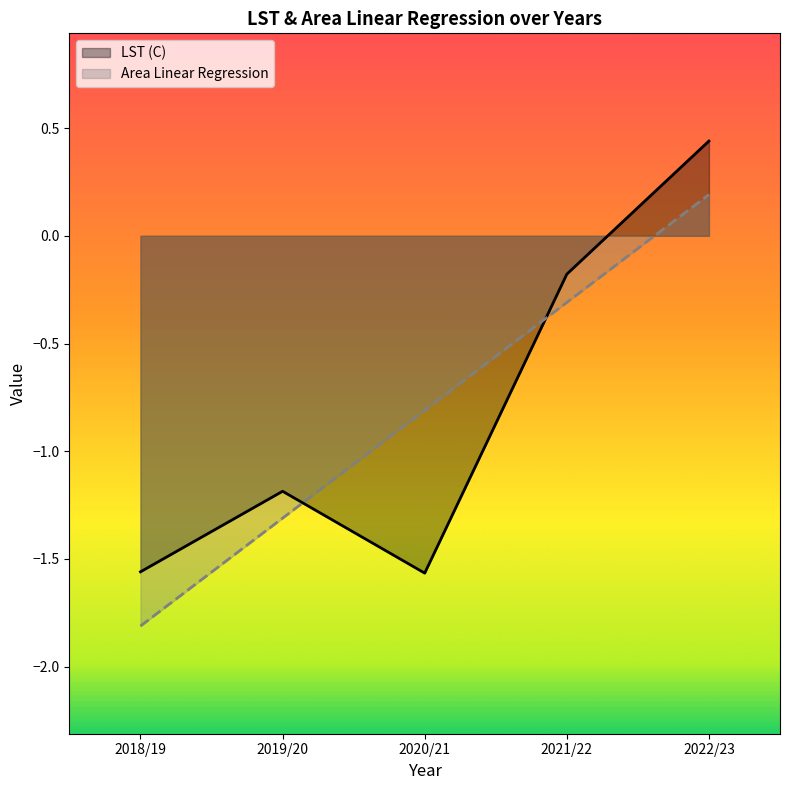

What is the label of the 1st point from the left?

2018/19